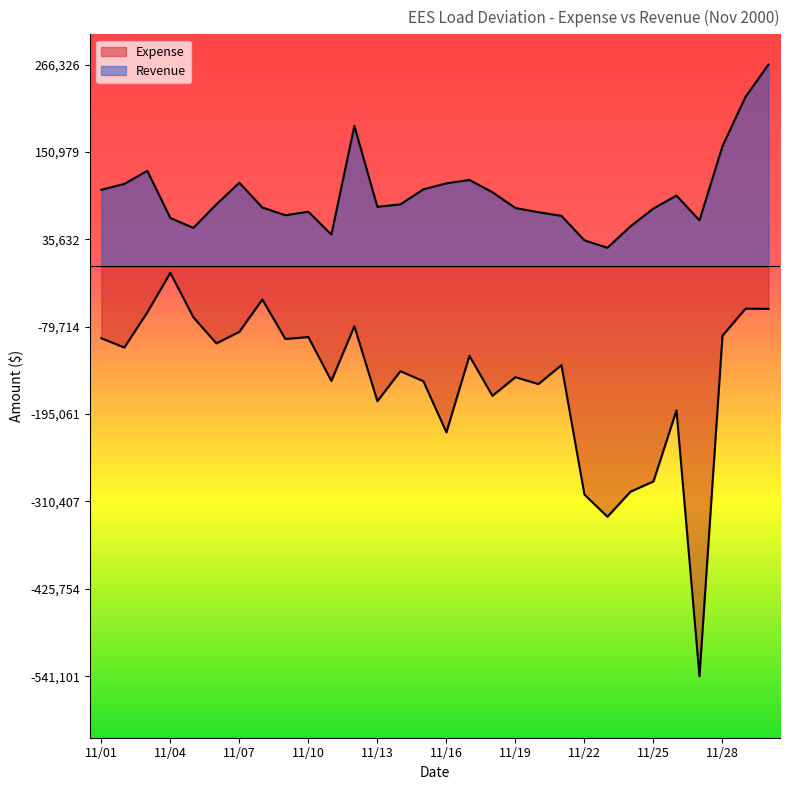

What is the value of the Revenue point at the 6th from the left?

81734.4